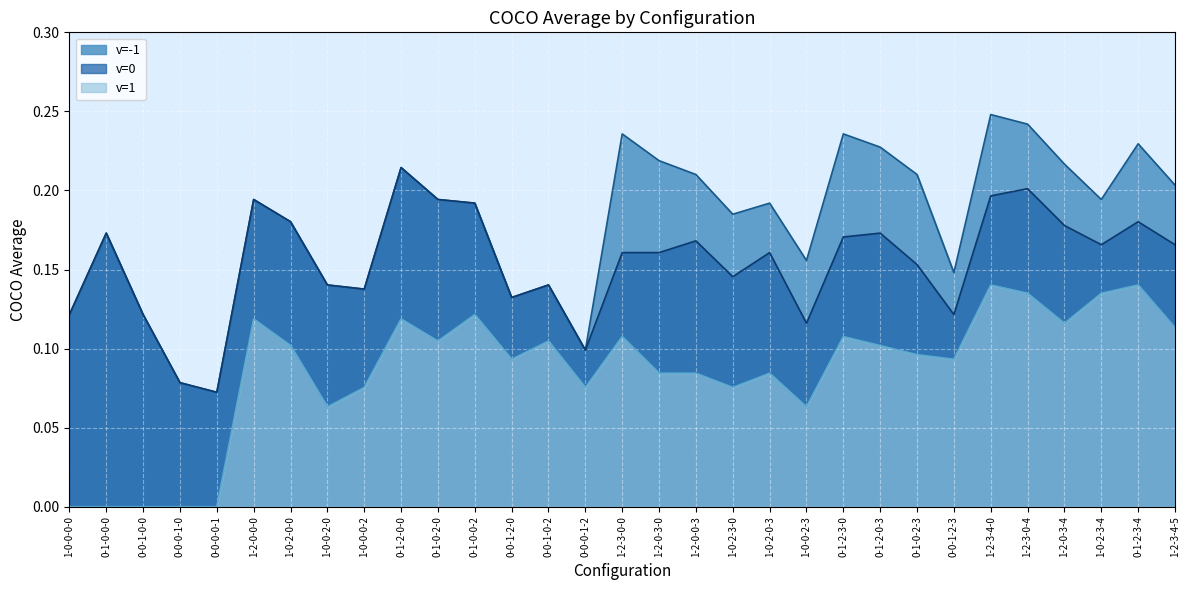

Count the number of categories in the chart.

31